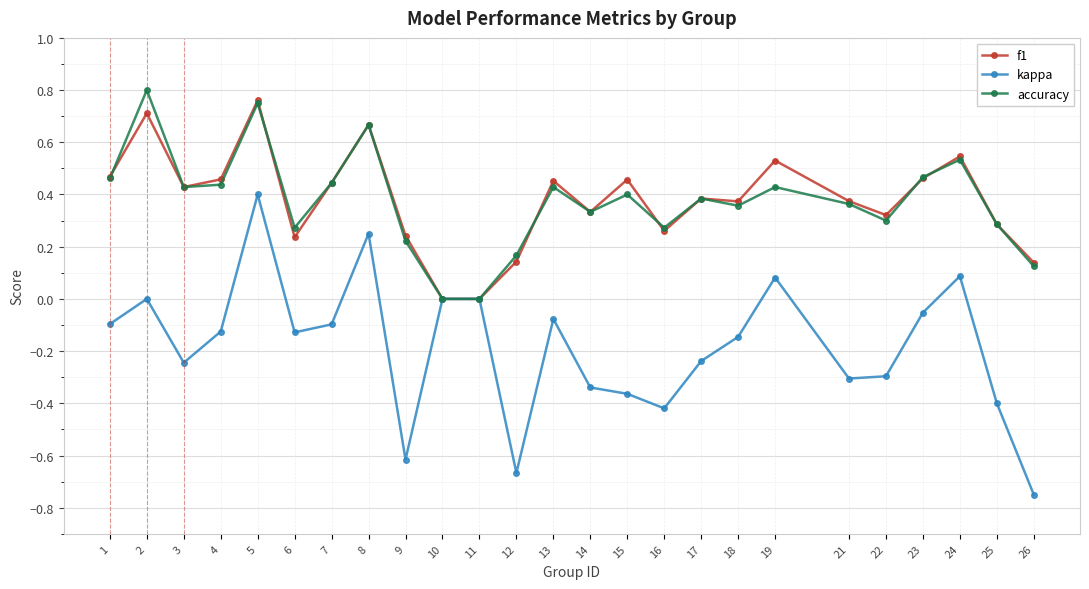

At which label does f1 reach its peak?

5